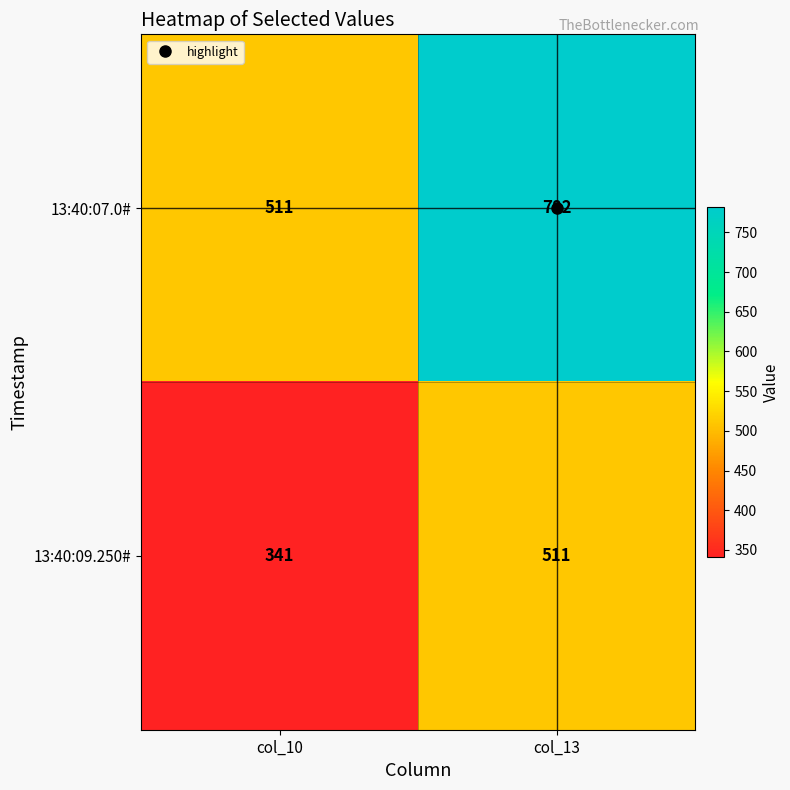

How many categories are shown in the chart?

2